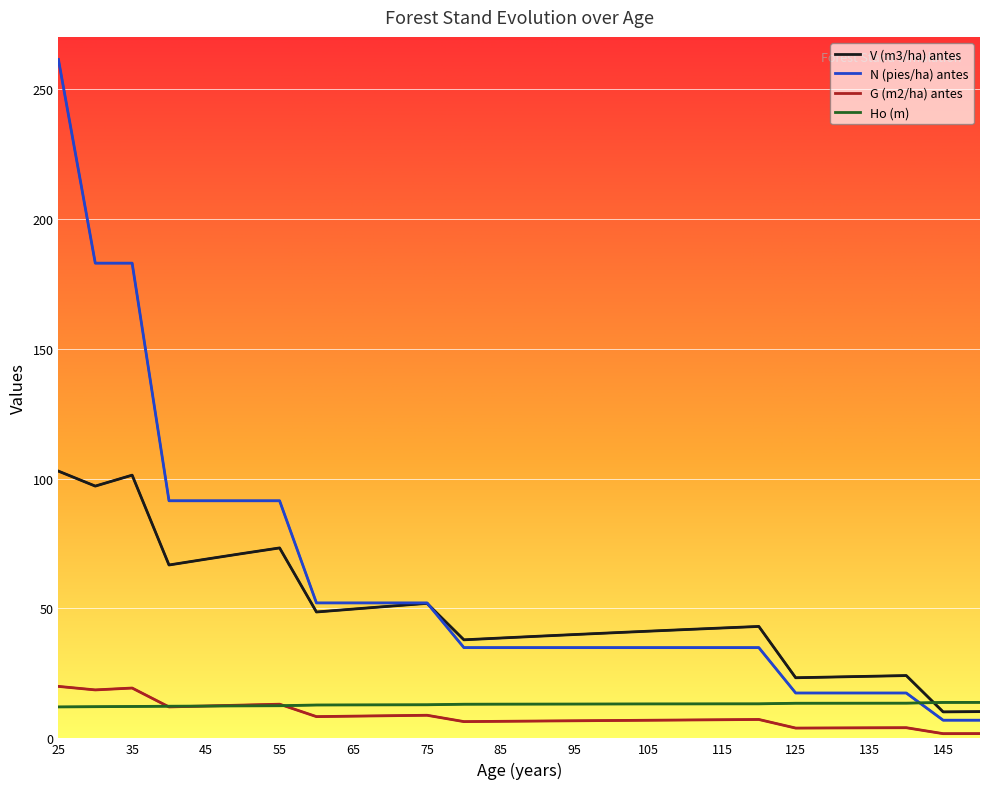

Is it true that Ho (m) equals 12.9 at 75?

True